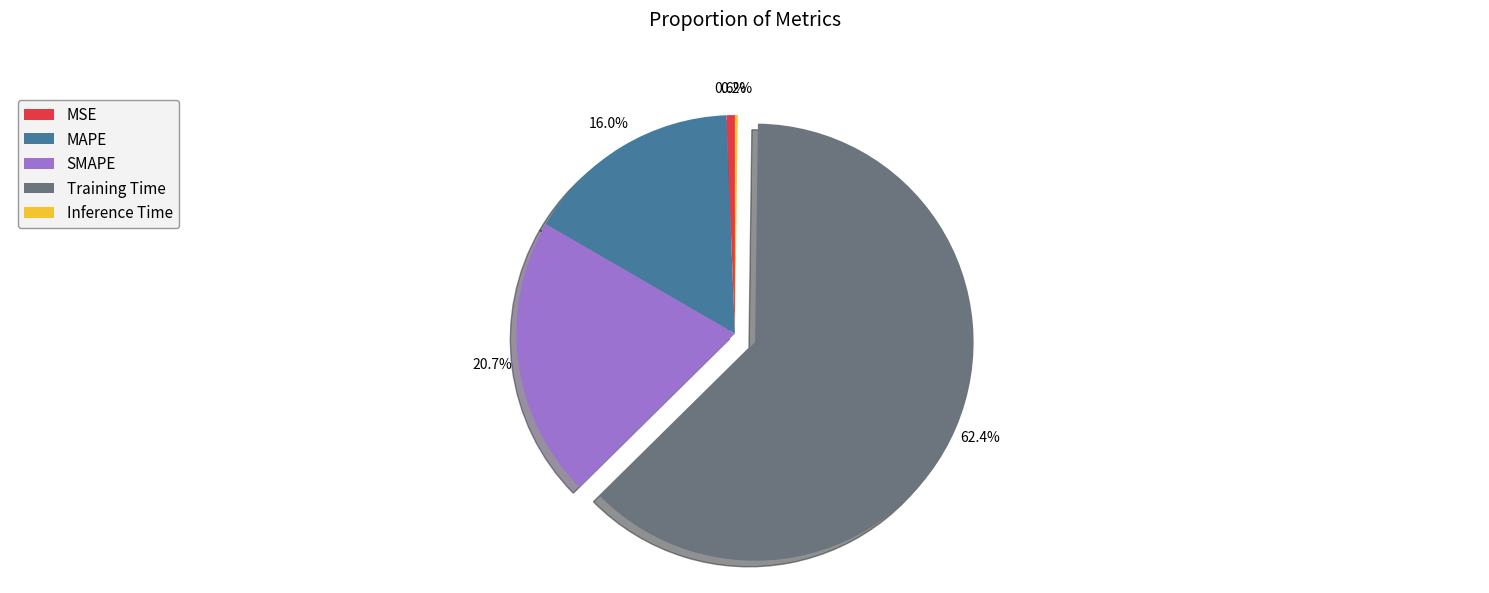

How much of the chart is everything except SMAPE?

79.3%